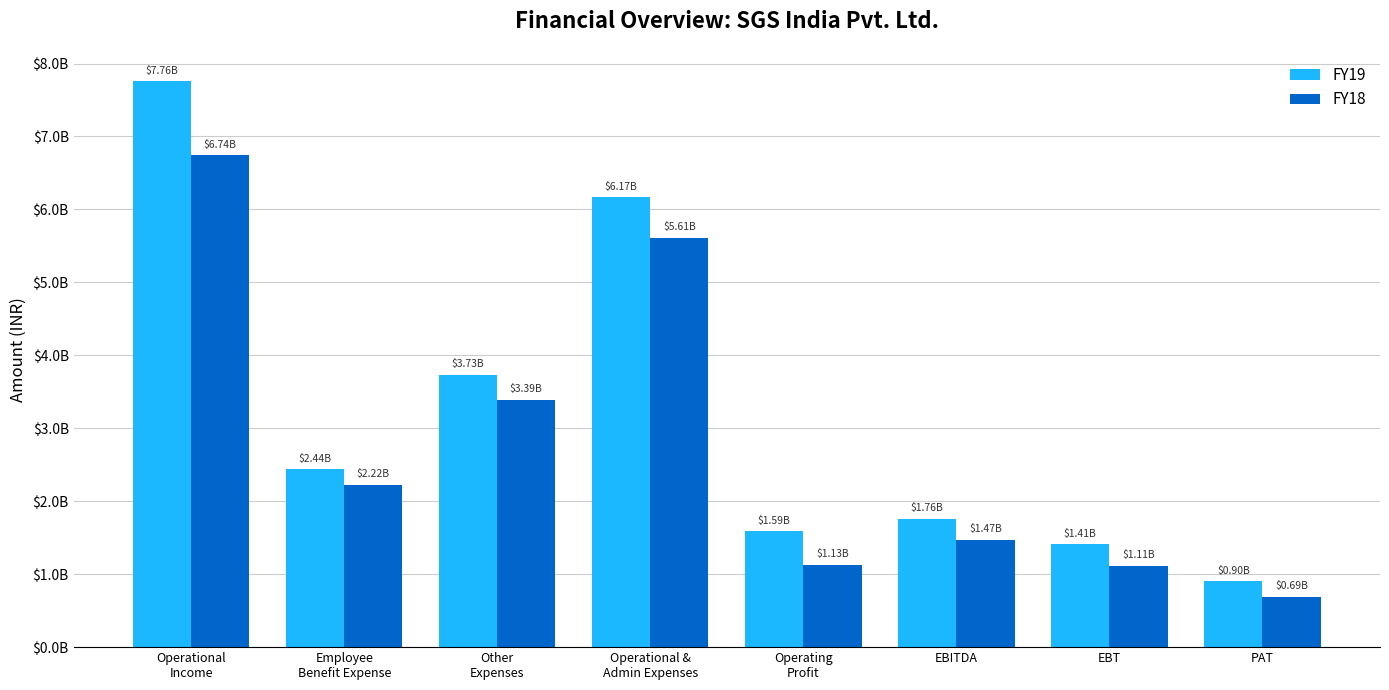

What are all the series names shown in the legend?

FY19, FY18